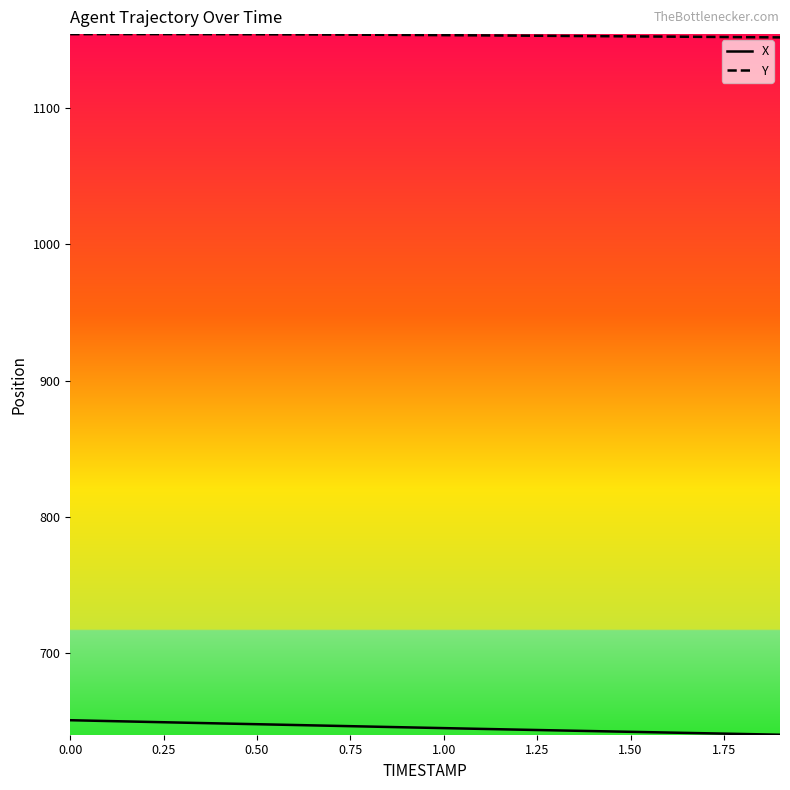

What is the lowest value of the X series?

640.2